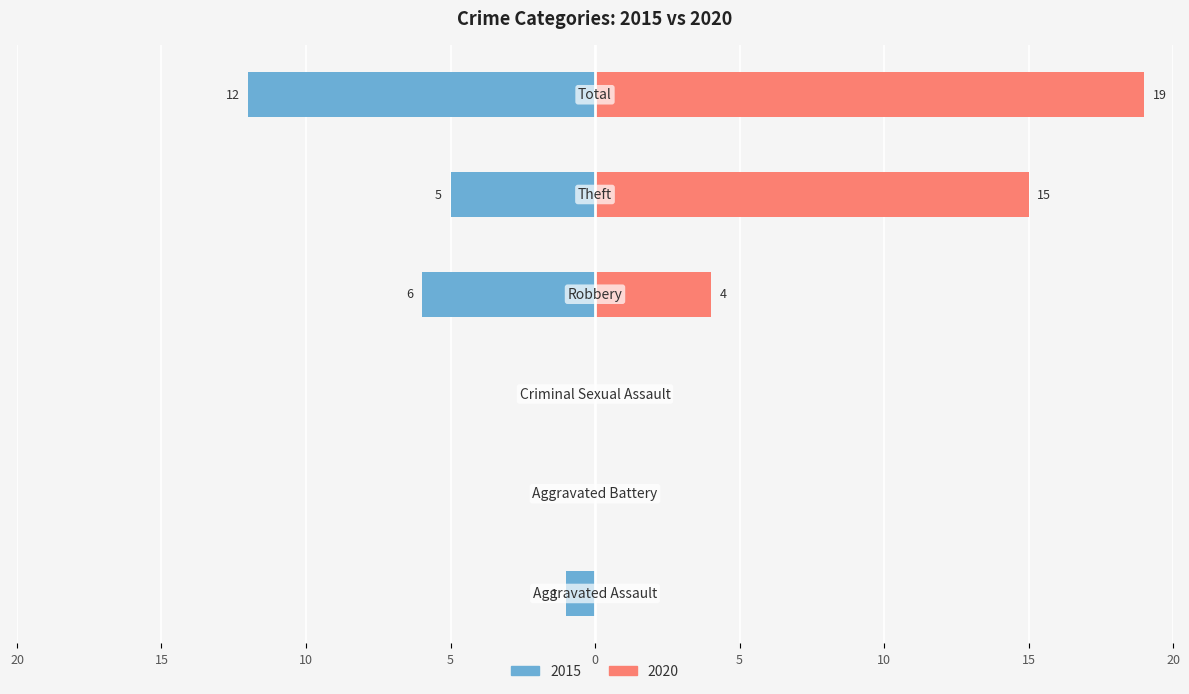

Reading right to left, extract all data points from this chart.

Left (2015): Total=-12	Theft=-5	Robbery=-6	Criminal Sexual Assault=0	Aggravated Battery=0	Aggravated Assault=-1
Right (2020): Total=19	Theft=15	Robbery=4	Criminal Sexual Assault=0	Aggravated Battery=0	Aggravated Assault=0